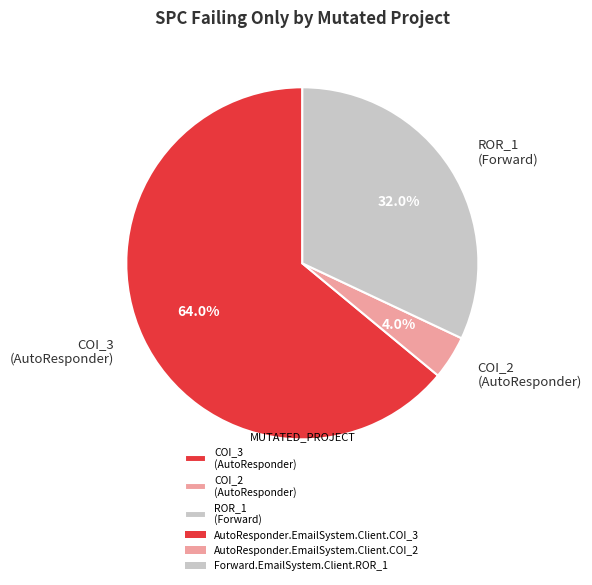

How many slices are in this pie chart?

3